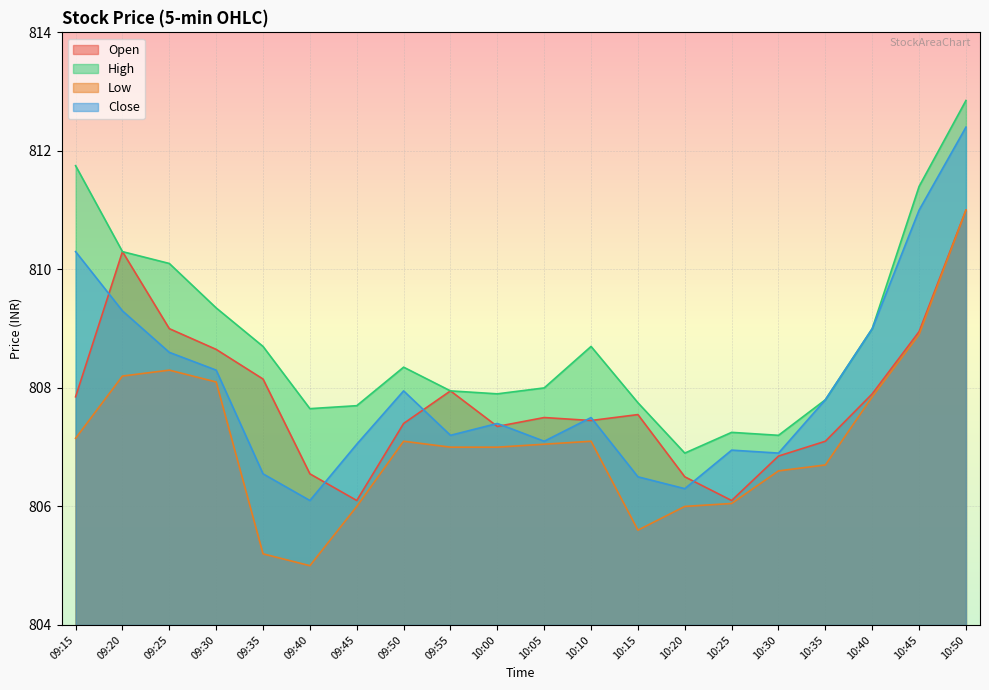

Which series has the widest spread of values?

Close